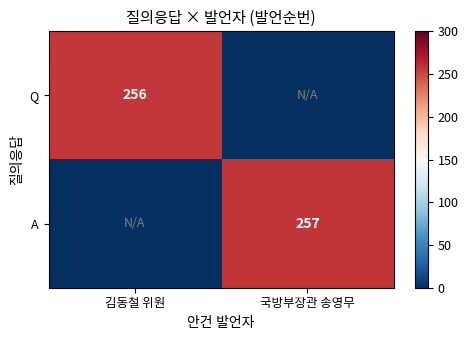

At which category is the sum across all series the highest?

국방부장관 송영무